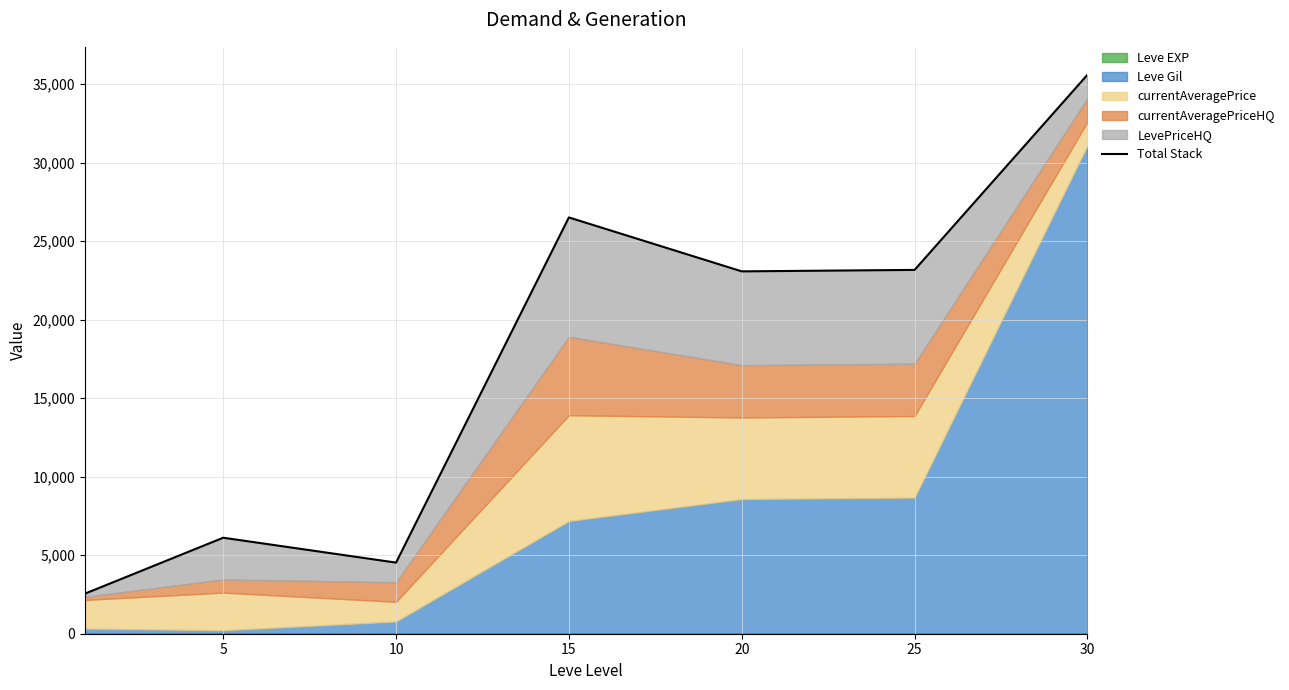

At which category does the chart reach its peak across all series?

30